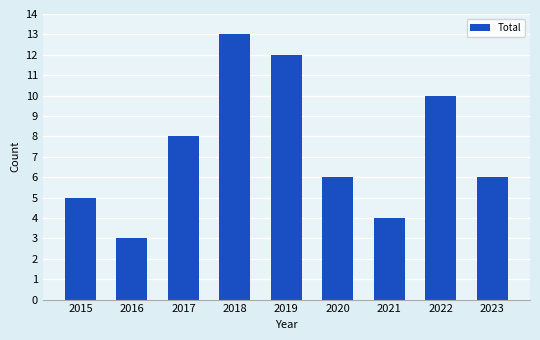

At which label is the value closest to 8?

2017